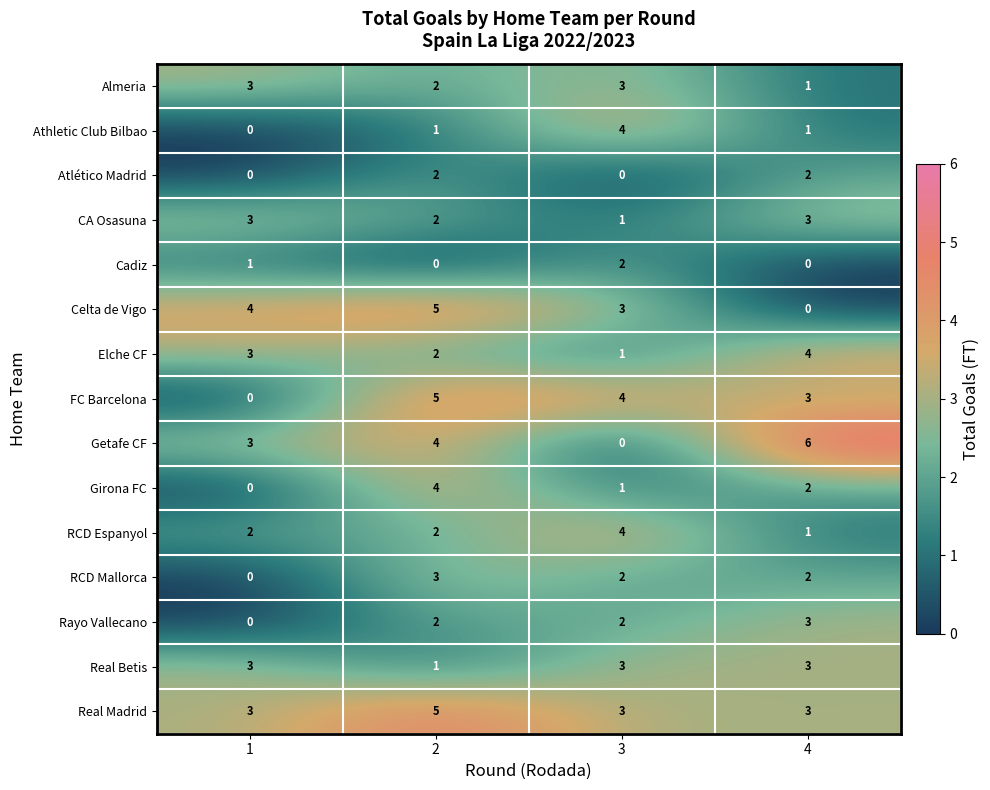

Rank the categories by FC Barcelona value from highest to lowest.

2, 3, 4, 1